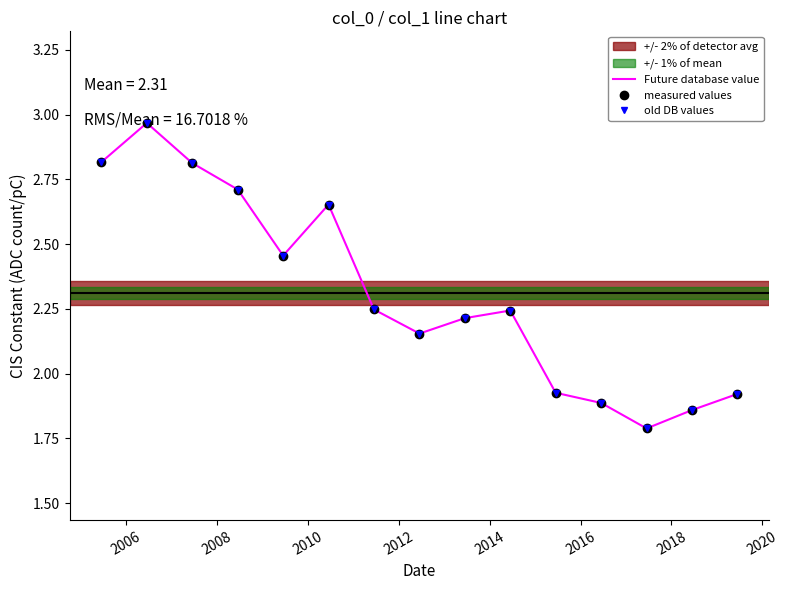

True or false: old DB values and measured values cross at least once.

False